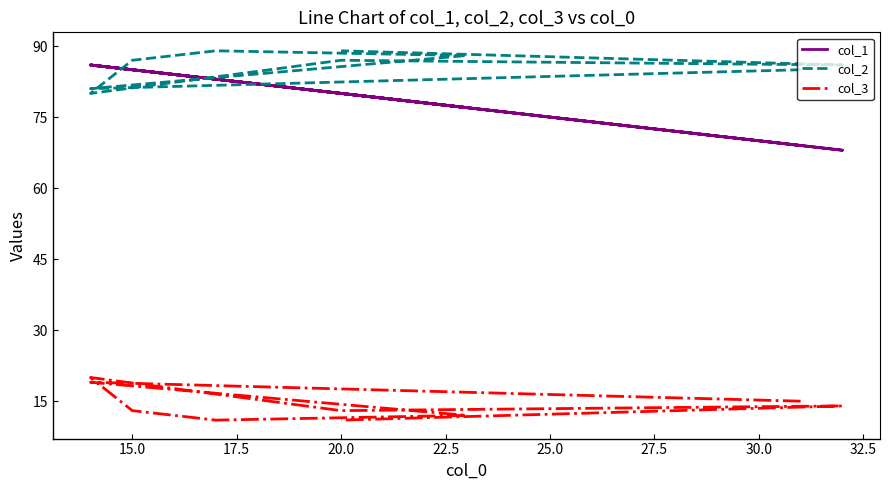

Rank the series by their maximum value, from highest to lowest.

col_2, col_1, col_3